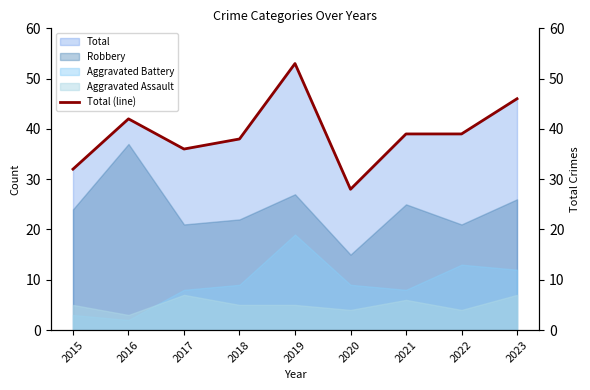

At which label does Aggravated Battery reach its peak?

2019